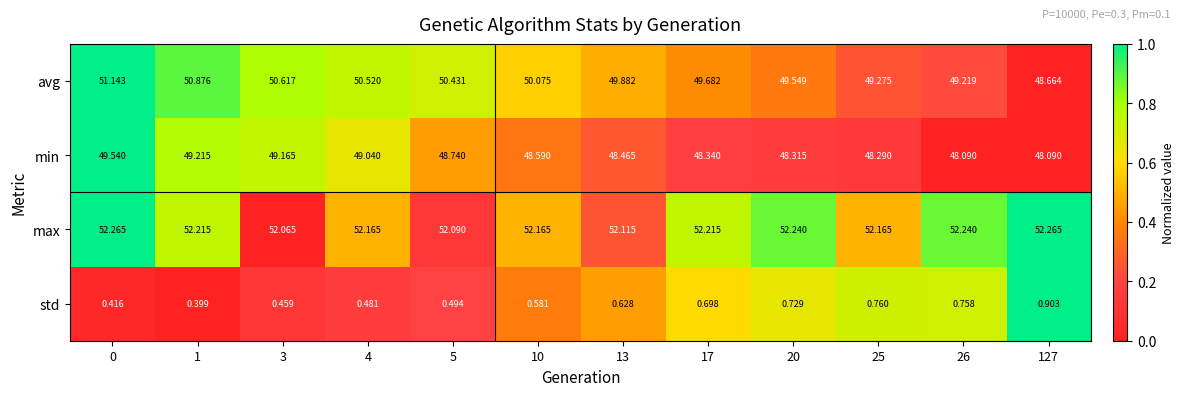

What is the spread (max minus min) of values at 4?

51.7